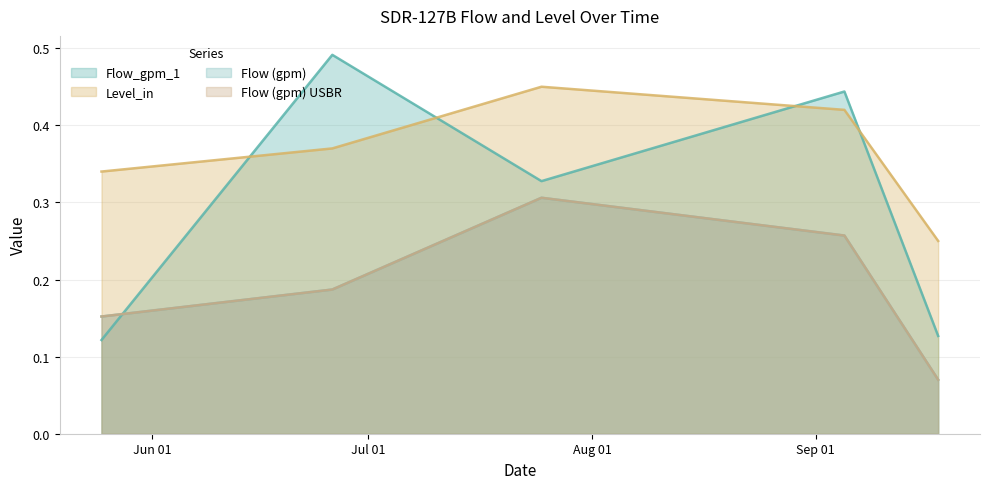

What value does the Flow (gpm) series have at 2018-07-25?

0.3